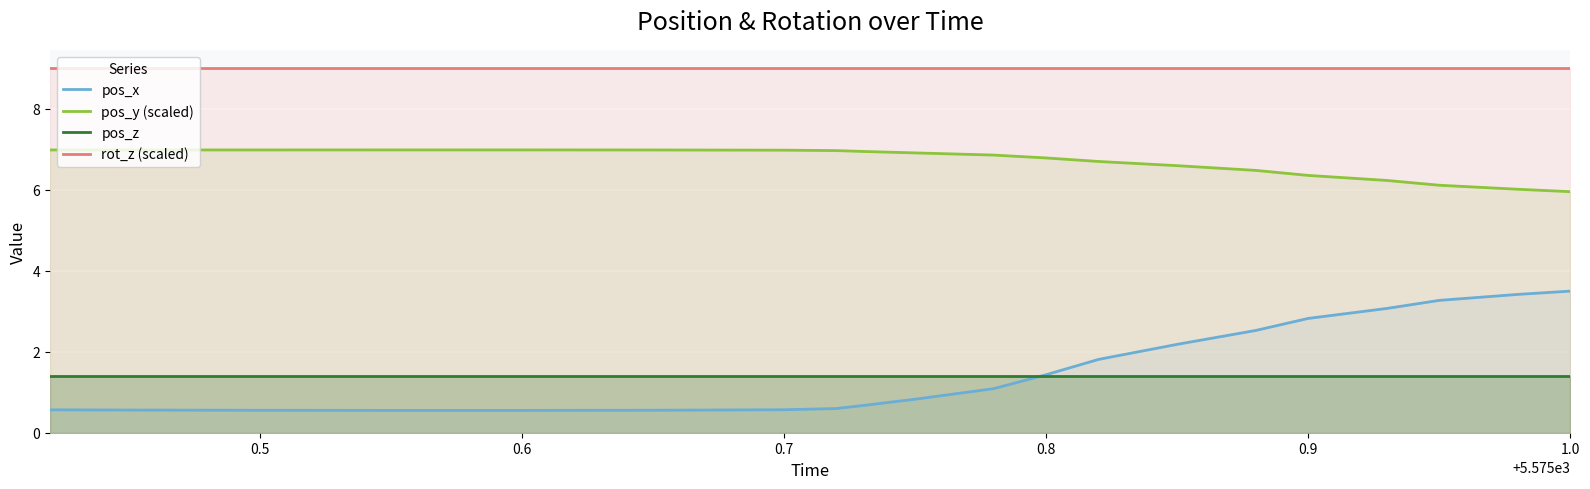

What is the maximum value shown in the chart?

9.0